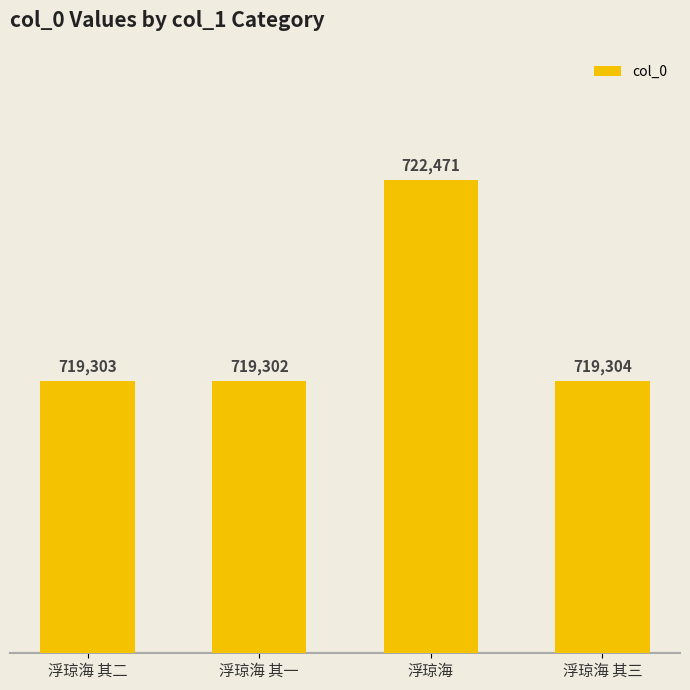

Reading right to left, list all the values displayed in this chart.

719304	722471	719302	719303